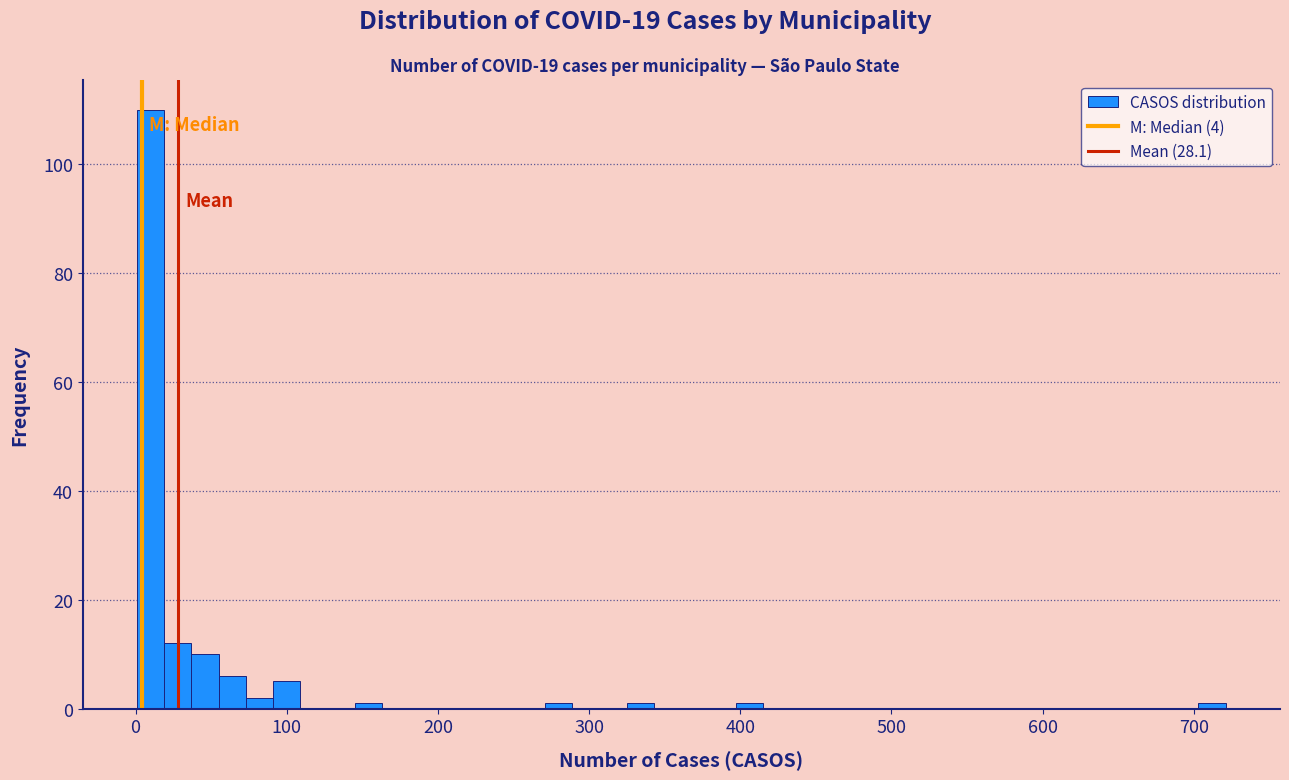

Around what value on the x-axis is the tallest bar? Give the approximate position of its centre, as read against the axis.

10